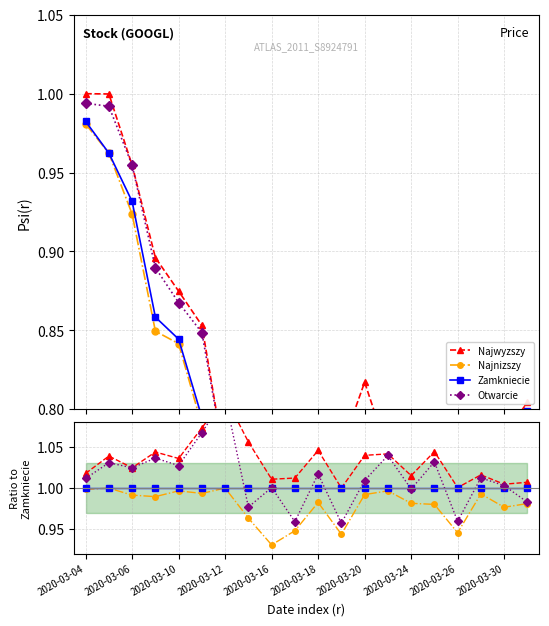

Is it true that Otwarcie equals 0.6 at 13?

False